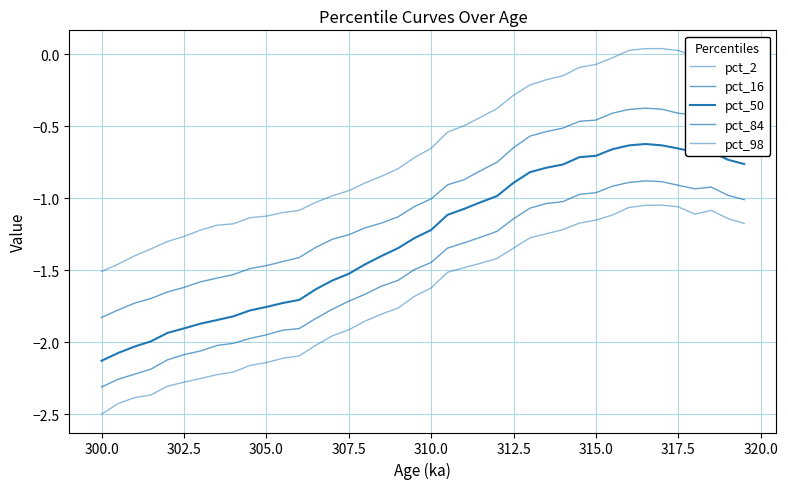

Is this an area chart (filled region under the line)?

No